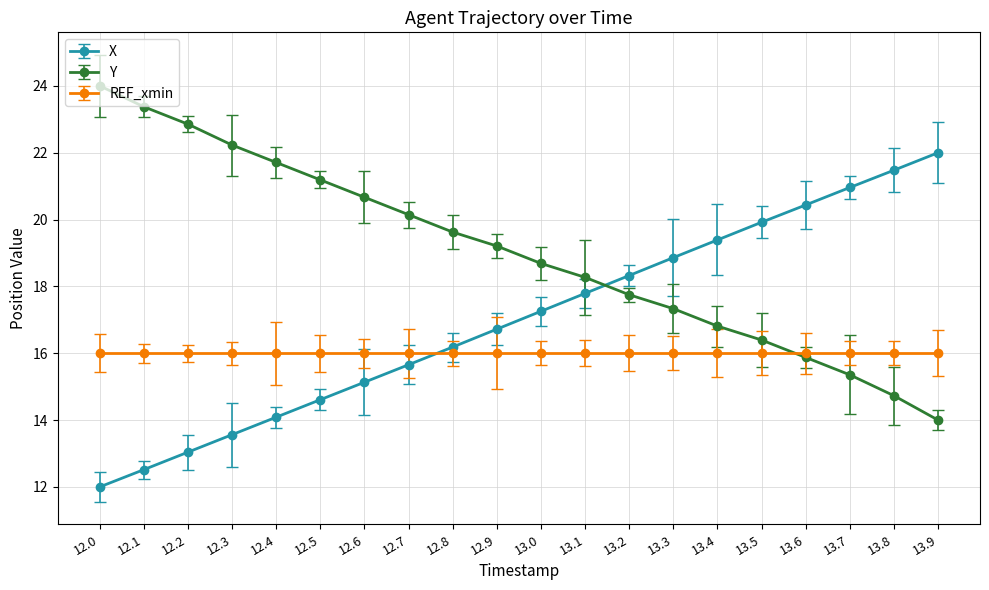

What is the greatest value displayed?

24.0